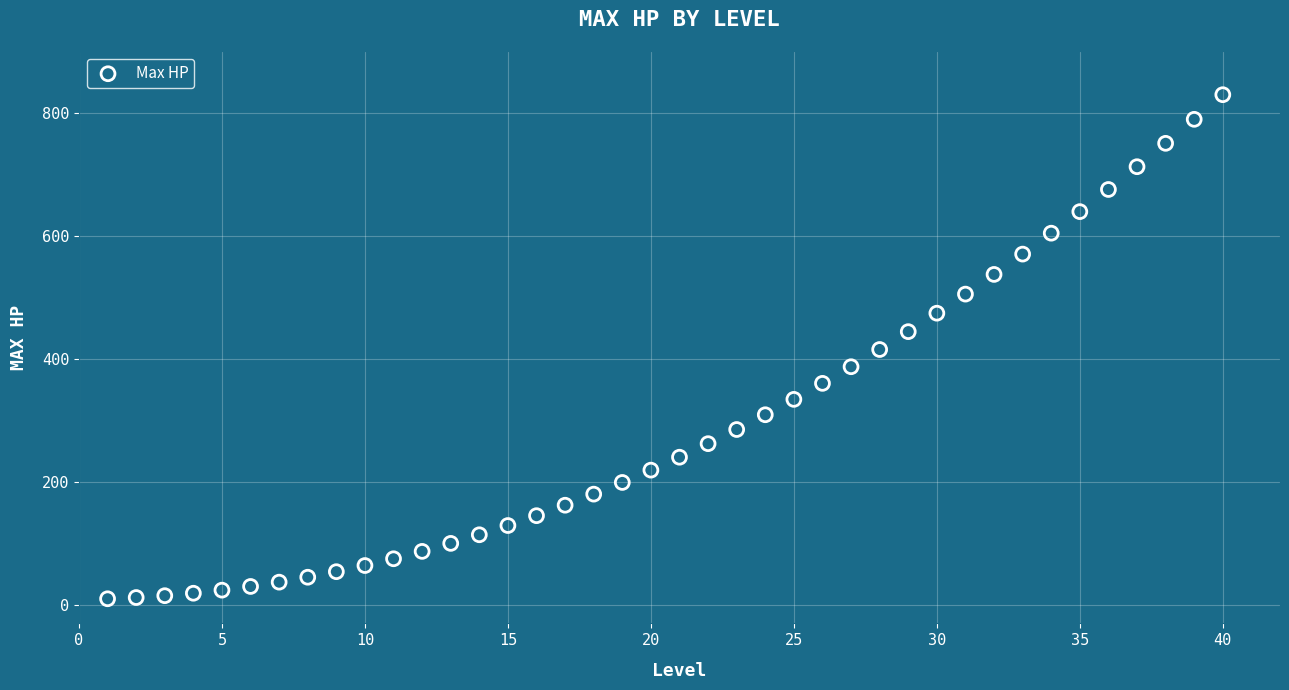

What is the range of Y values (max minus min)?

819